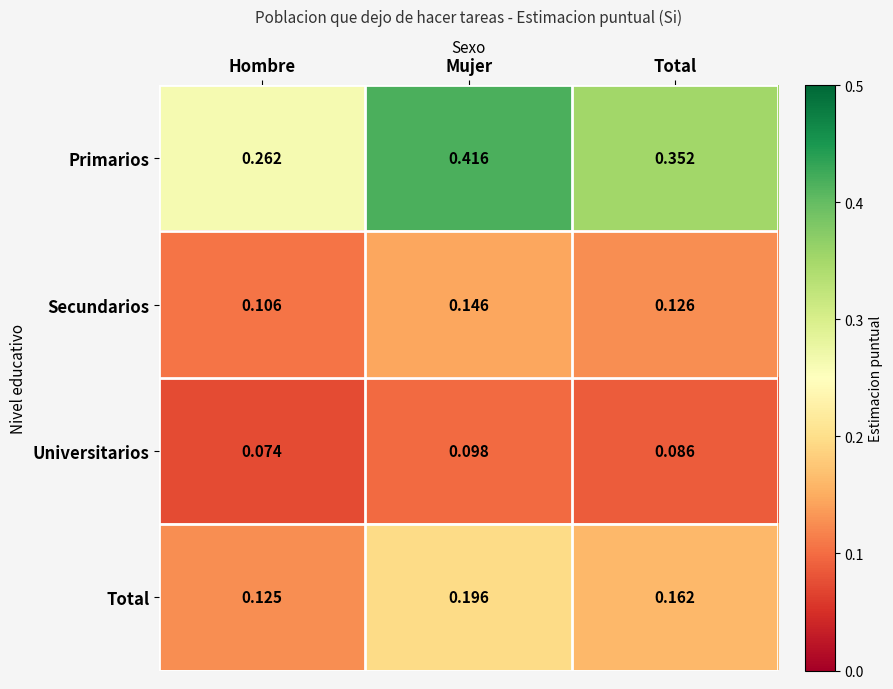

Where is Universitarios nearest to the value 0?

Hombre